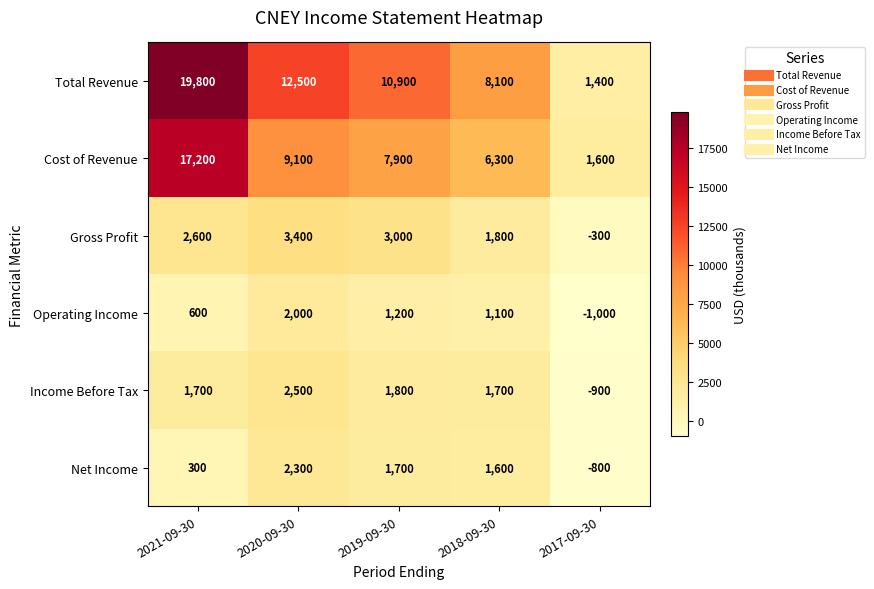

Which series has the largest total across all categories?

Total Revenue